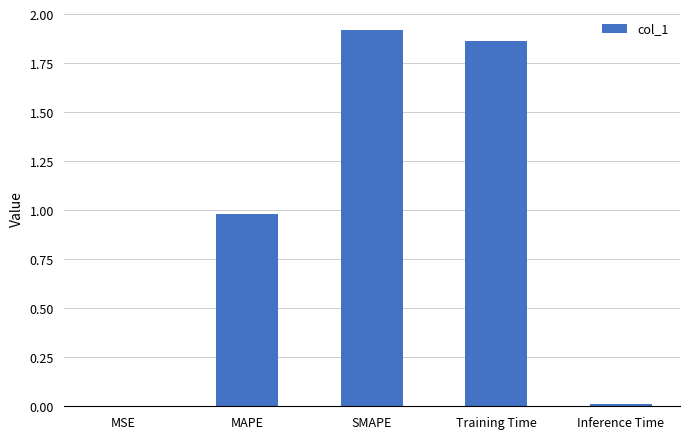

The chart shows a value of 0.0 at MSE. True or false?

True